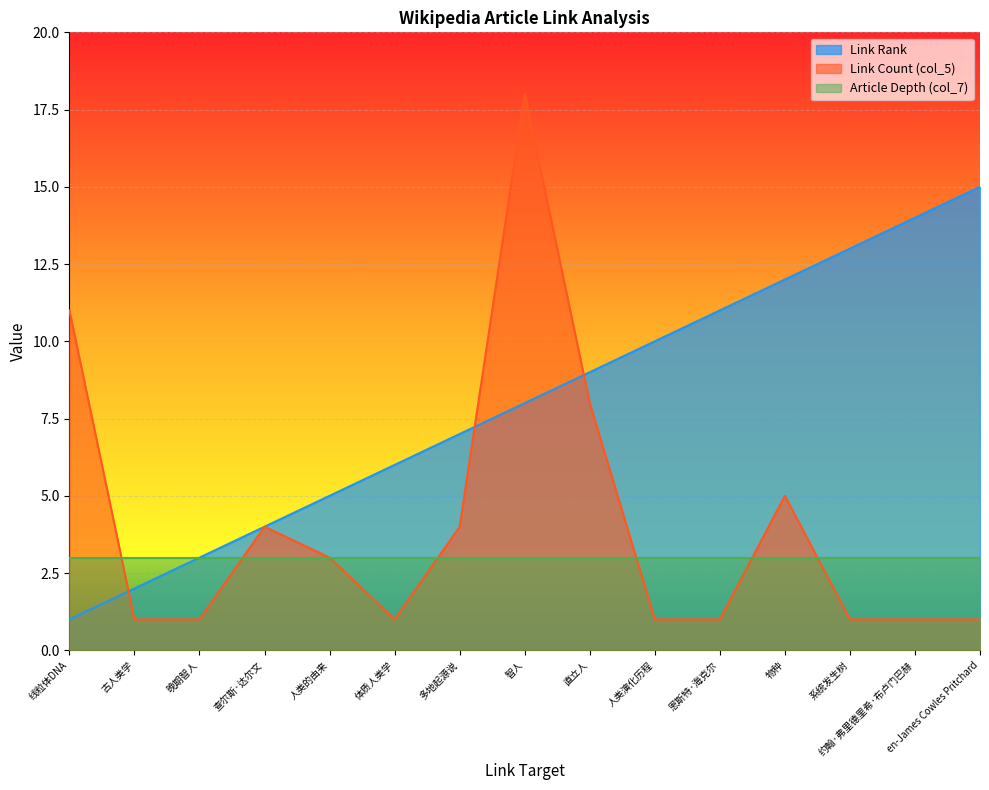

What is the greatest value displayed?

18